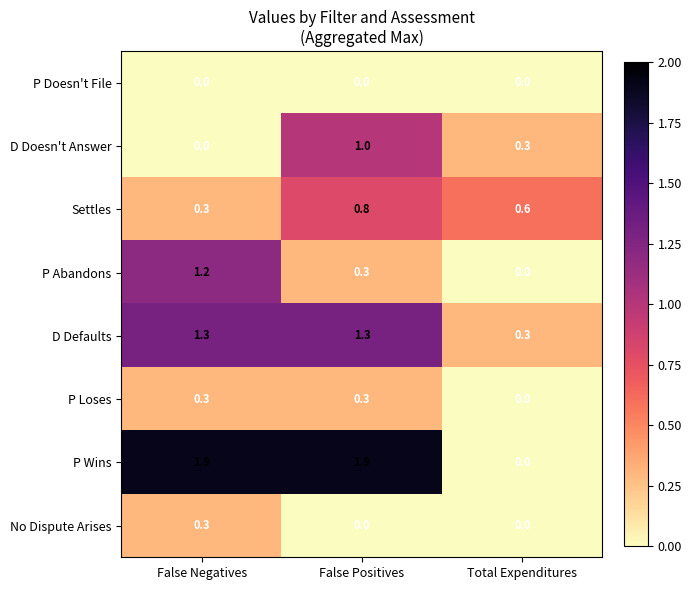

What is the maximum value for No Dispute Arises?

0.3